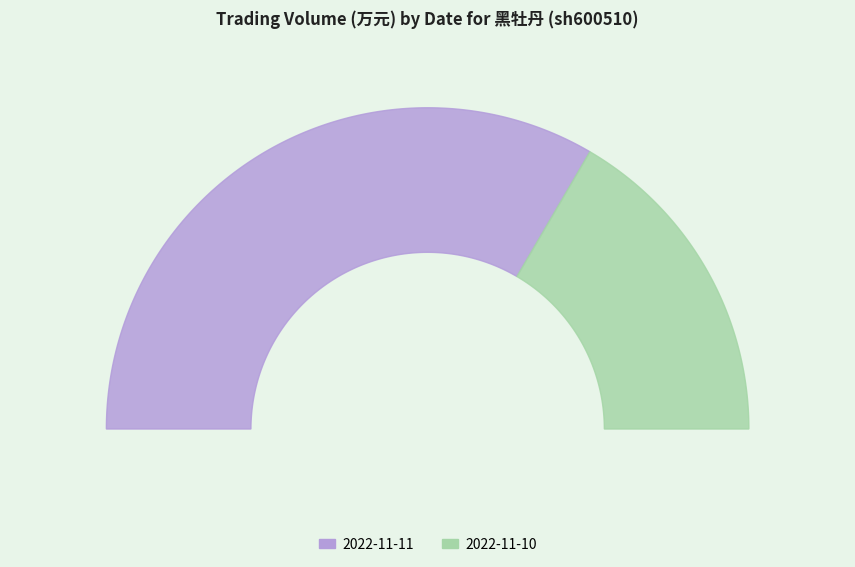

What percentage is the 2022-11-10 slice, to the nearest percent?

33%